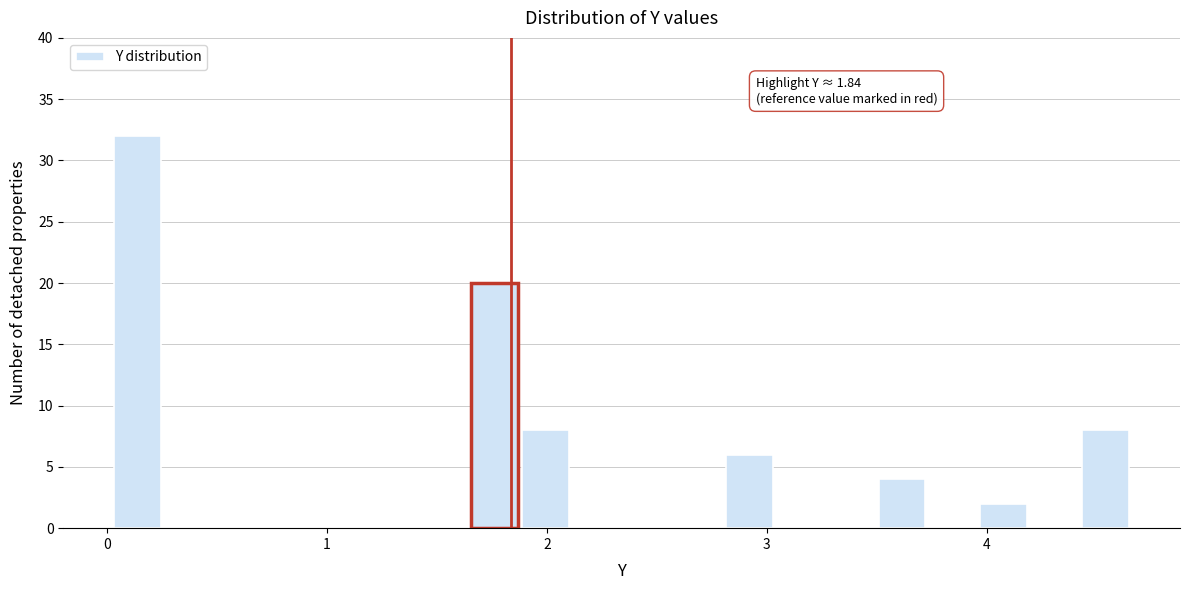

Read against the x-axis, roughly where is the centre of the tallest bar?

0.1